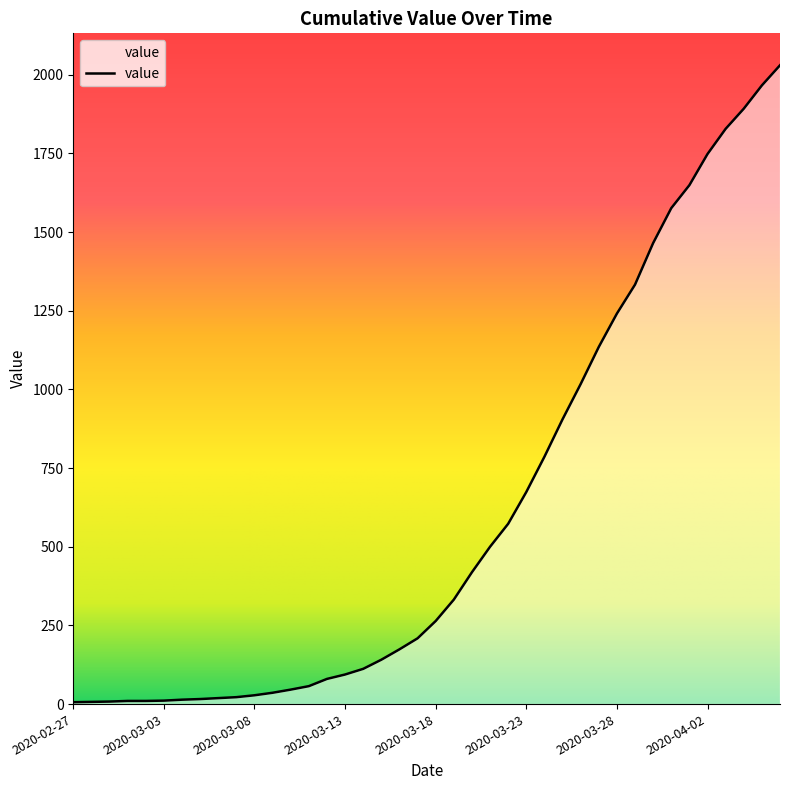

What is the difference between the maximum and minimum values?

2024